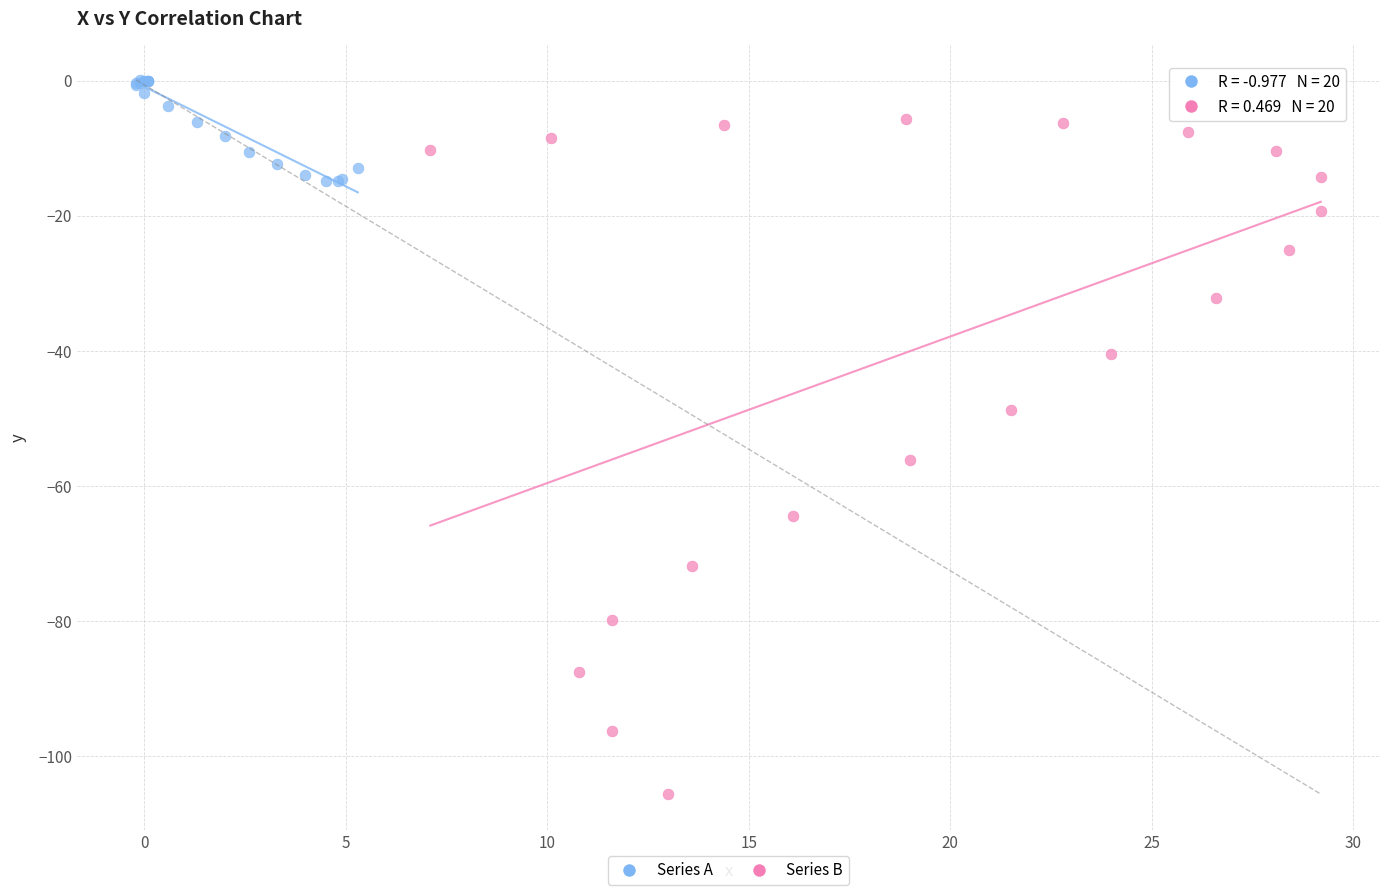

Which series reaches the maximum Y coordinate?

Series A